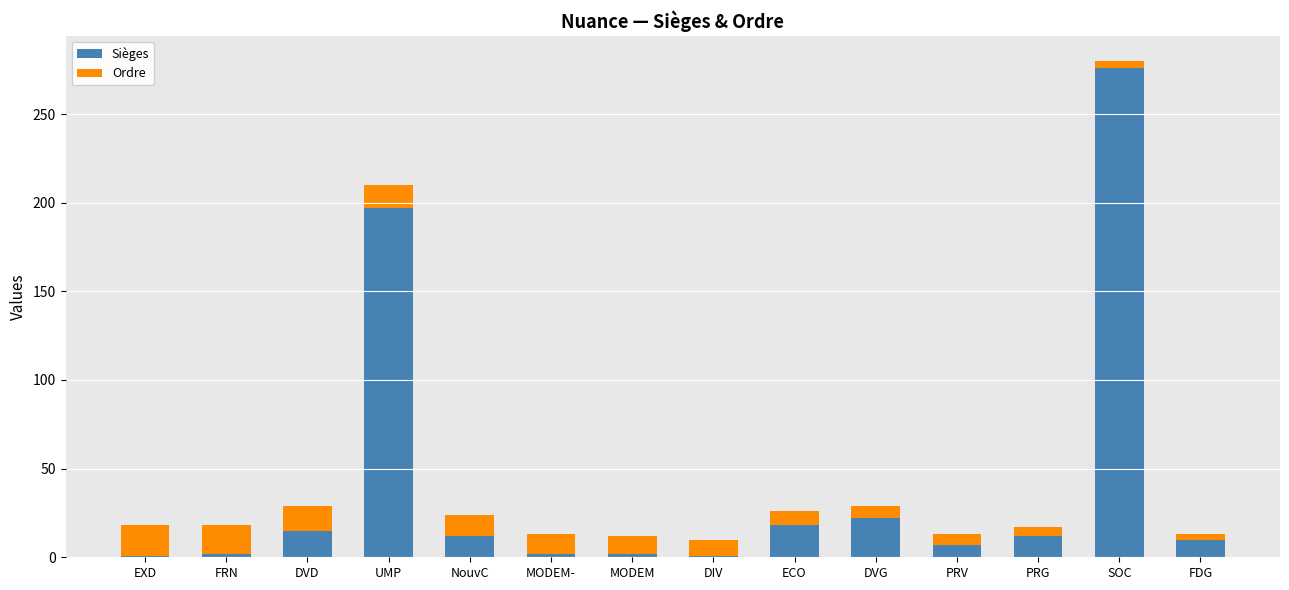

What value does the Sièges series have at PRV?

7